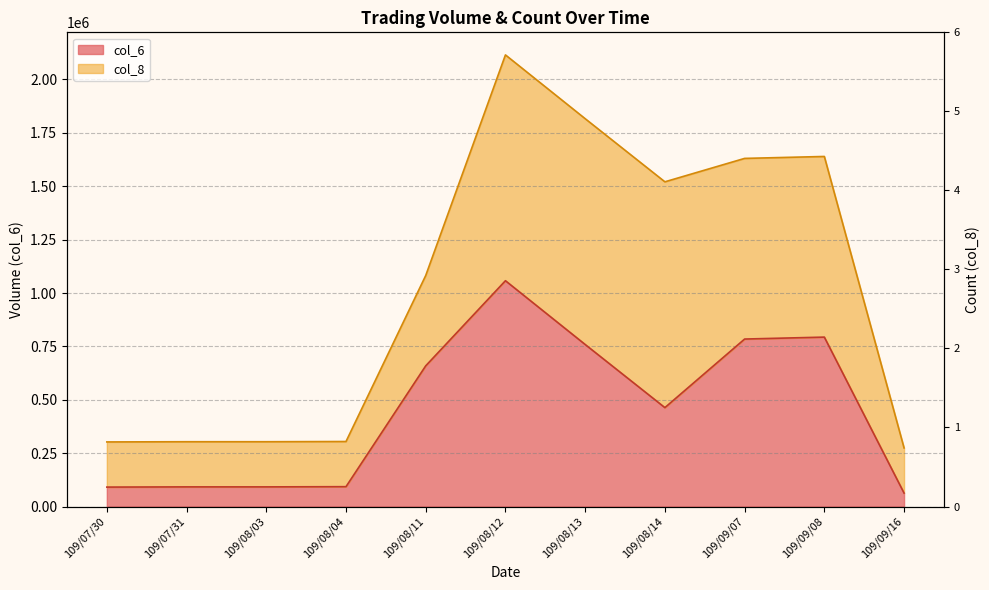

What is the label of the 1st point from the right?

109/09/16